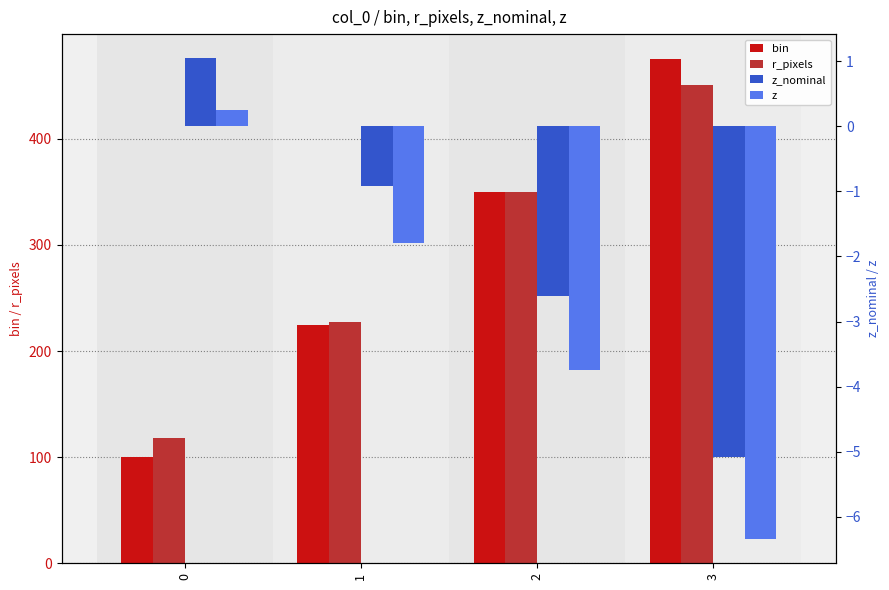

What is the value of the z bar at the 4th from the left?

-6.3